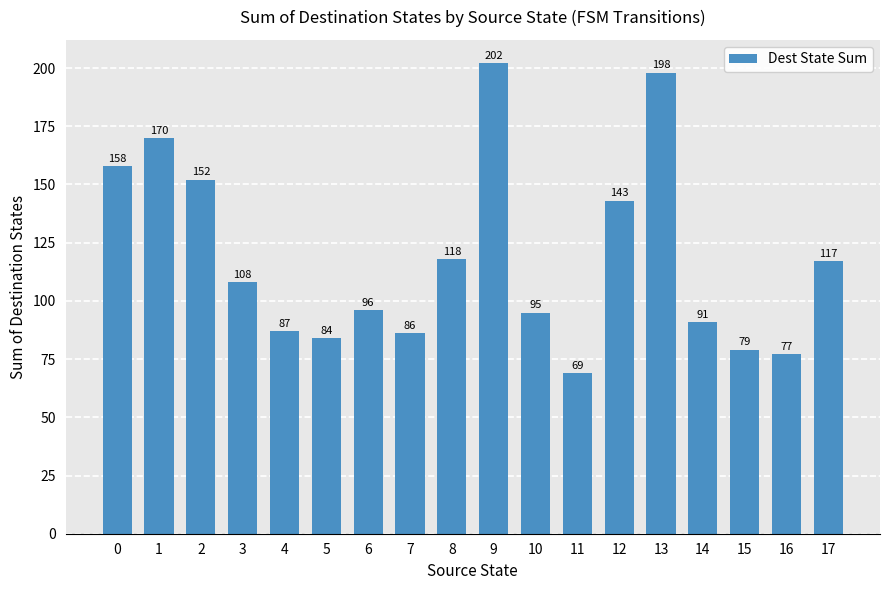

Which label corresponds to the largest value in the chart?

9